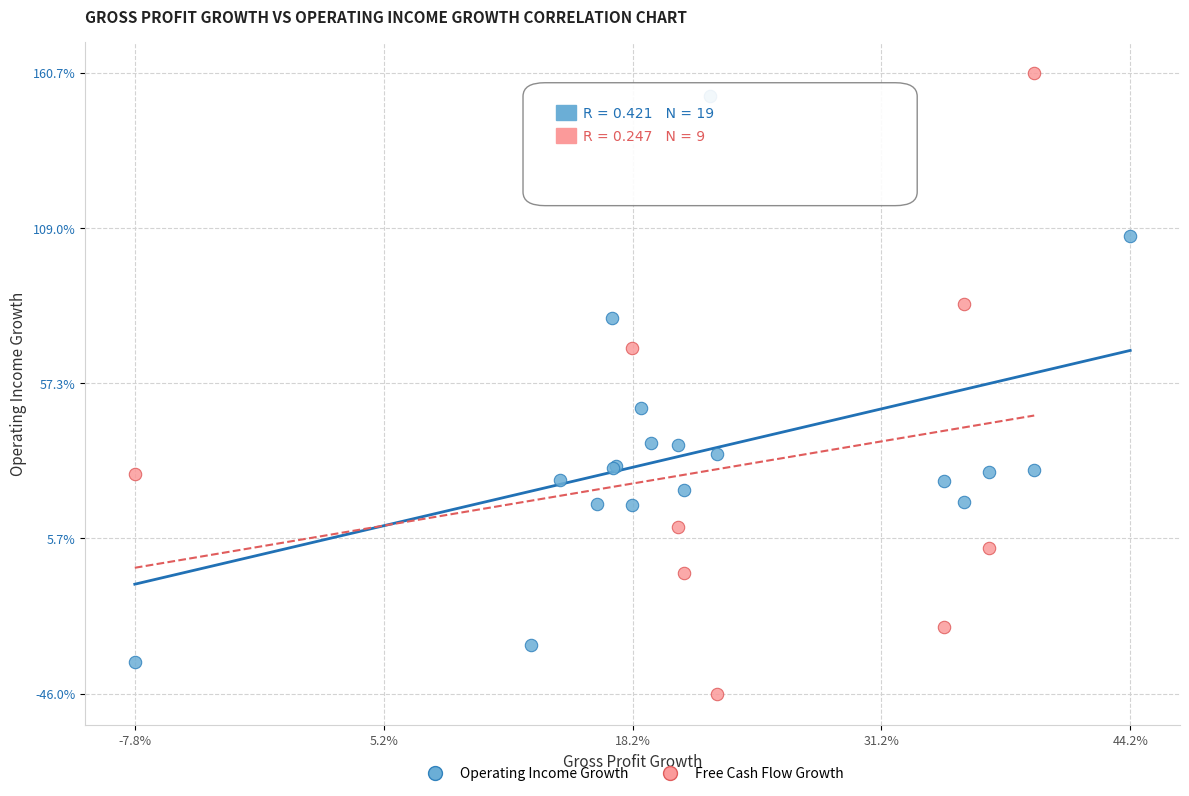

Which series reaches the maximum Y coordinate?

Free Cash Flow Growth